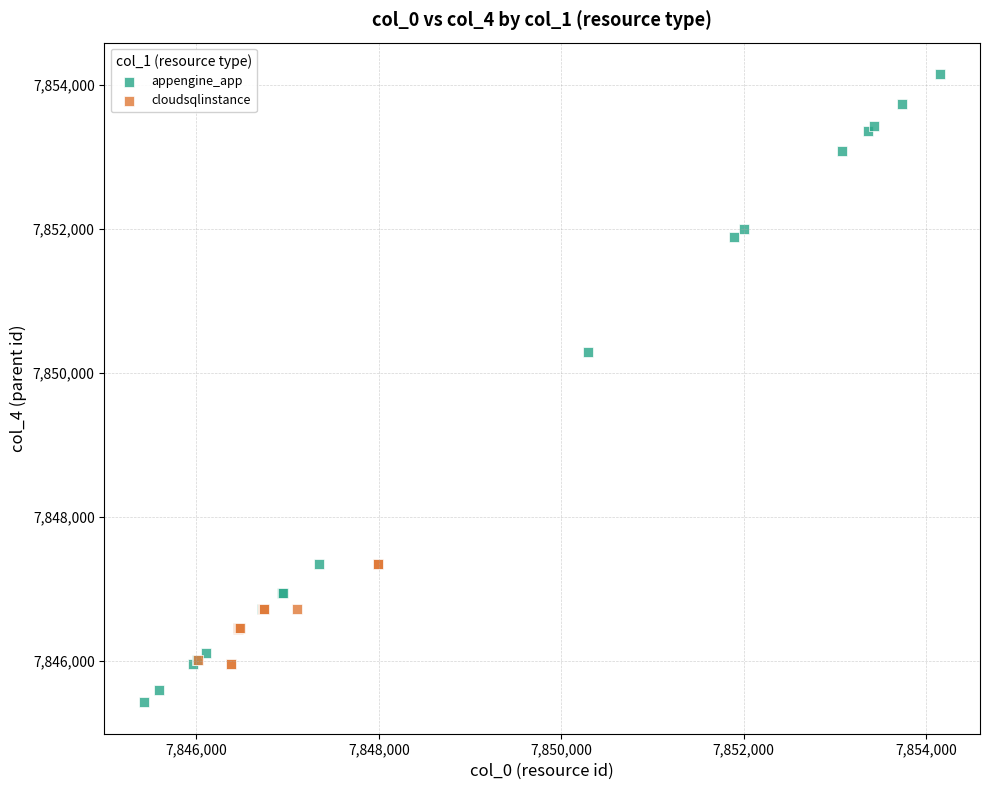

Which series contains the highest Y value?

appengine_app